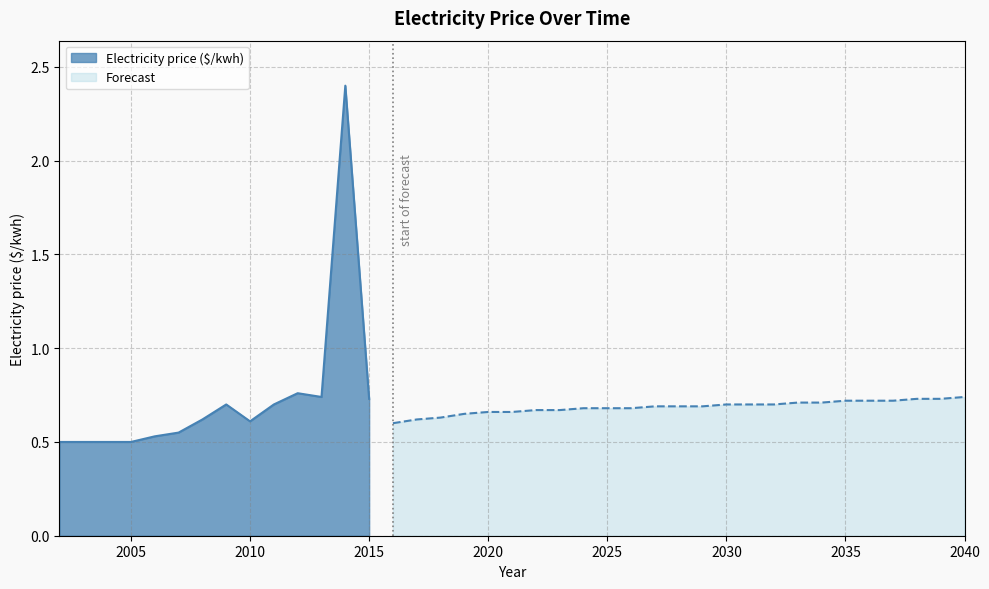

What is the sum of all values?

27.5